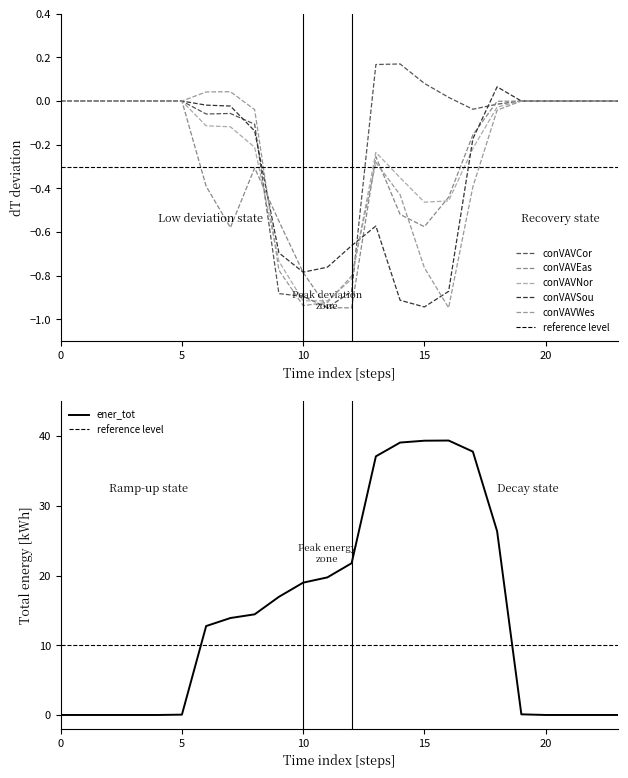

The ener_tot series shows 12.7 at 10. True or false?

False